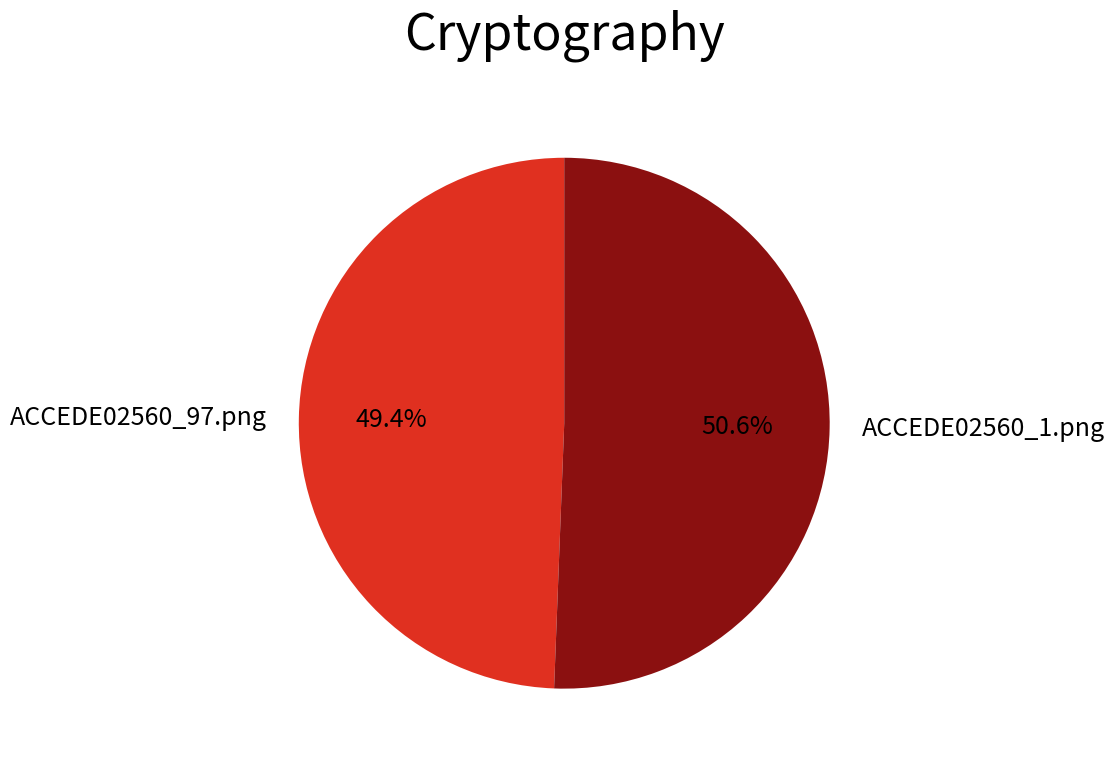

Count the number of slices in the pie.

2